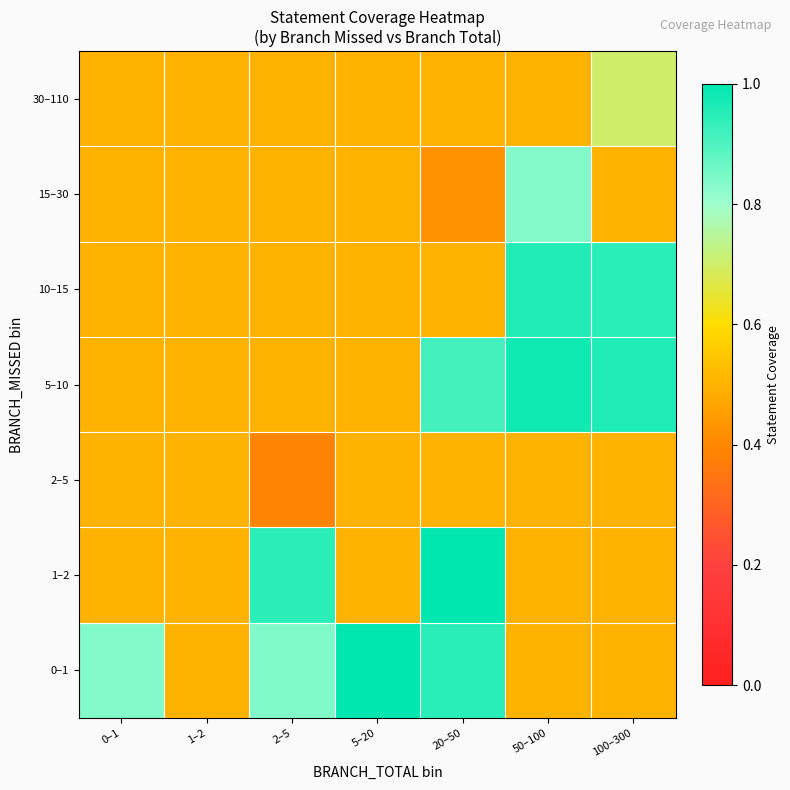

Reading left to right, transcribe all the data shown in this chart.

0–1: 0–1=0.8	1–2=0.5	2–5=0.8	5–20=1.0	20–50=0.9	50–100=0.5	100–300=0.5
1–2: 0–1=0.5	1–2=0.5	2–5=0.9	5–20=0.5	20–50=1.0	50–100=0.5	100–300=0.5
2–5: 0–1=0.5	1–2=0.5	2–5=0.4	5–20=0.5	20–50=0.5	50–100=0.5	100–300=0.5
5–10: 0–1=0.5	1–2=0.5	2–5=0.5	5–20=0.5	20–50=0.9	50–100=1.0	100–300=1.0
10–15: 0–1=0.5	1–2=0.5	2–5=0.5	5–20=0.5	20–50=0.5	50–100=1.0	100–300=0.9
15–30: 0–1=0.5	1–2=0.5	2–5=0.5	5–20=0.5	20–50=0.4	50–100=0.8	100–300=0.5
30–110: 0–1=0.5	1–2=0.5	2–5=0.5	5–20=0.5	20–50=0.5	50–100=0.5	100–300=0.7